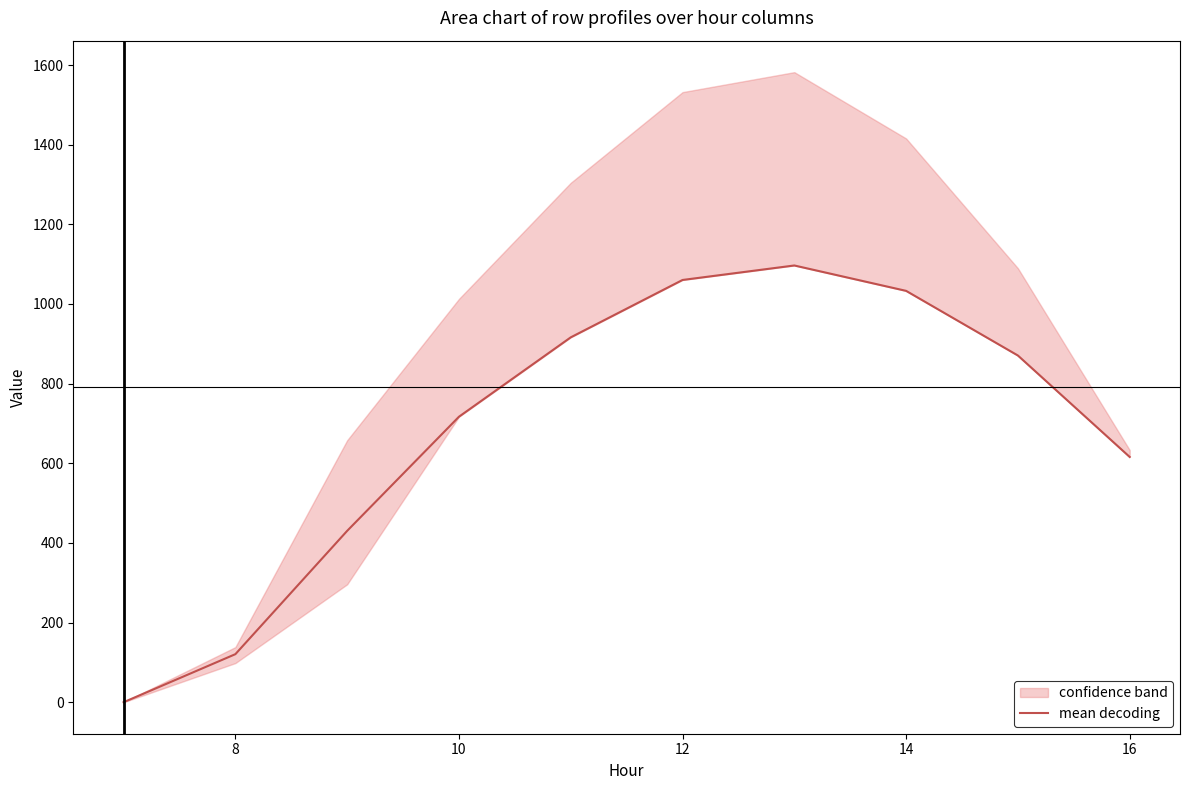

How many points are higher than both their immediate neighbors (excluding endpoints)?

1